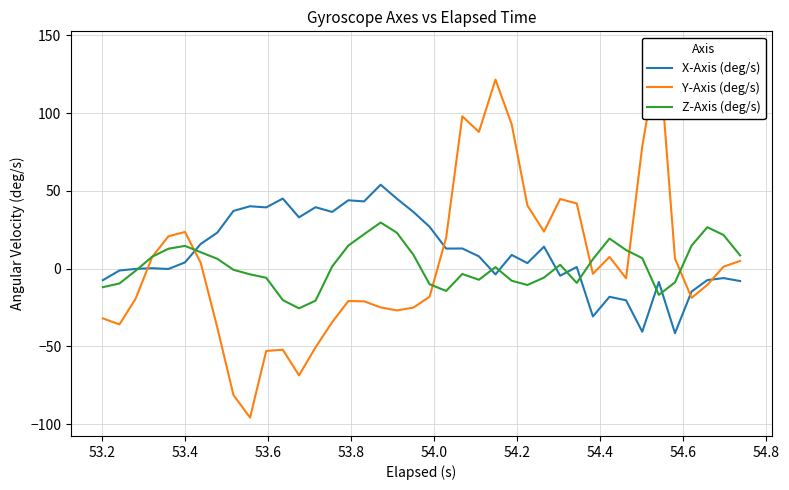

Reading left to right, what are all the values shown in this chart?

X-Axis (deg/s): -7.4	-1.2	-0.1	0.3	-0.2	4.0	15.9	23.2	37.1	40.1	39.4	45.0	33.0	39.5	36.4	43.9	43.2	53.9	45.0	36.4	26.9	12.9	13.0	7.9	-3.7	8.8	3.6	14.1	-4.5	1.1	-30.7	-18.1	-20.3	-40.5	-8.6	-41.4	-14.7	-7.3	-6.1	-7.9
Y-Axis (deg/s): -32.0	-35.8	-19.3	7.6	20.8	23.6	3.8	-37.9	-81.2	-95.7	-52.9	-52.1	-68.5	-50.6	-34.4	-20.8	-21.0	-24.9	-26.8	-25.0	-18.1	19.9	97.9	87.9	121.5	92.8	40.6	23.8	44.8	41.9	-3.3	7.6	-6.2	78.5	140.7	6.5	-18.7	-10.4	1.3	4.9
Z-Axis (deg/s): -11.9	-9.5	-1.3	7.7	12.8	14.6	10.6	6.3	-0.7	-3.7	-5.9	-20.2	-25.5	-20.5	1.4	14.8	22.1	29.6	23.1	8.9	-10.0	-14.3	-3.4	-7.1	1.0	-7.7	-10.5	-5.7	2.5	-9.1	6.1	19.3	12.0	6.8	-16.8	-8.8	14.8	26.6	21.6	8.5